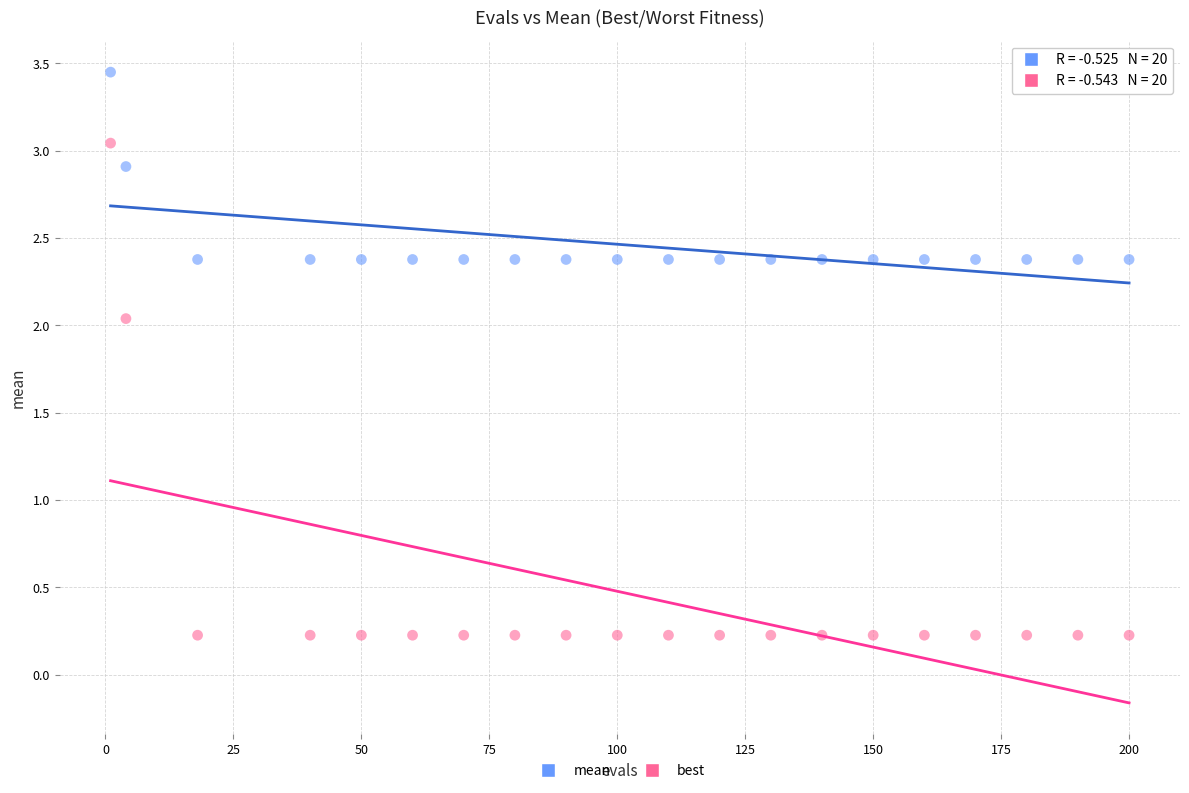

Which series reaches the minimum Y coordinate?

best